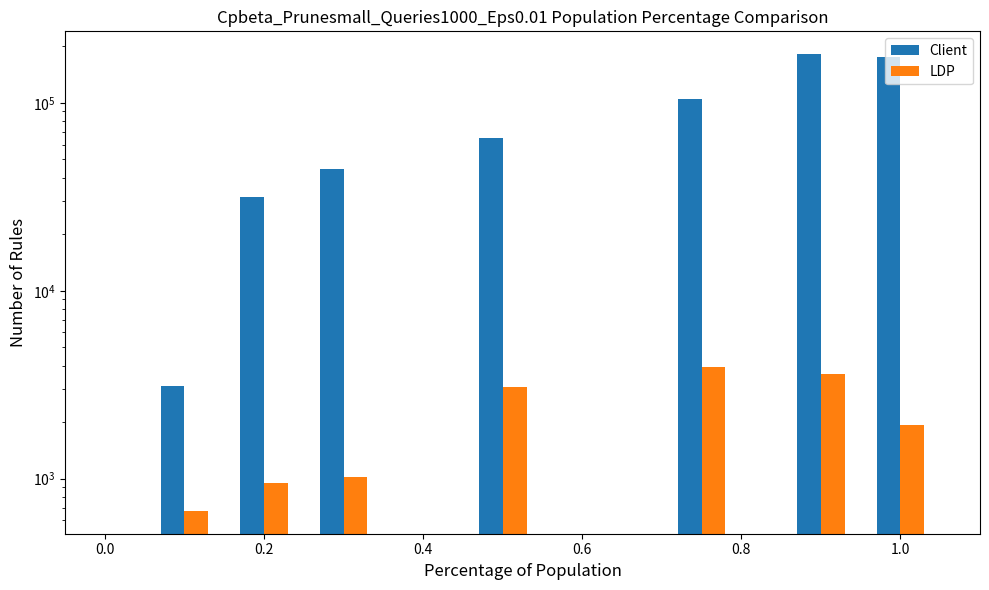

Is it true that LDP equals 6160 at 1.0?

False